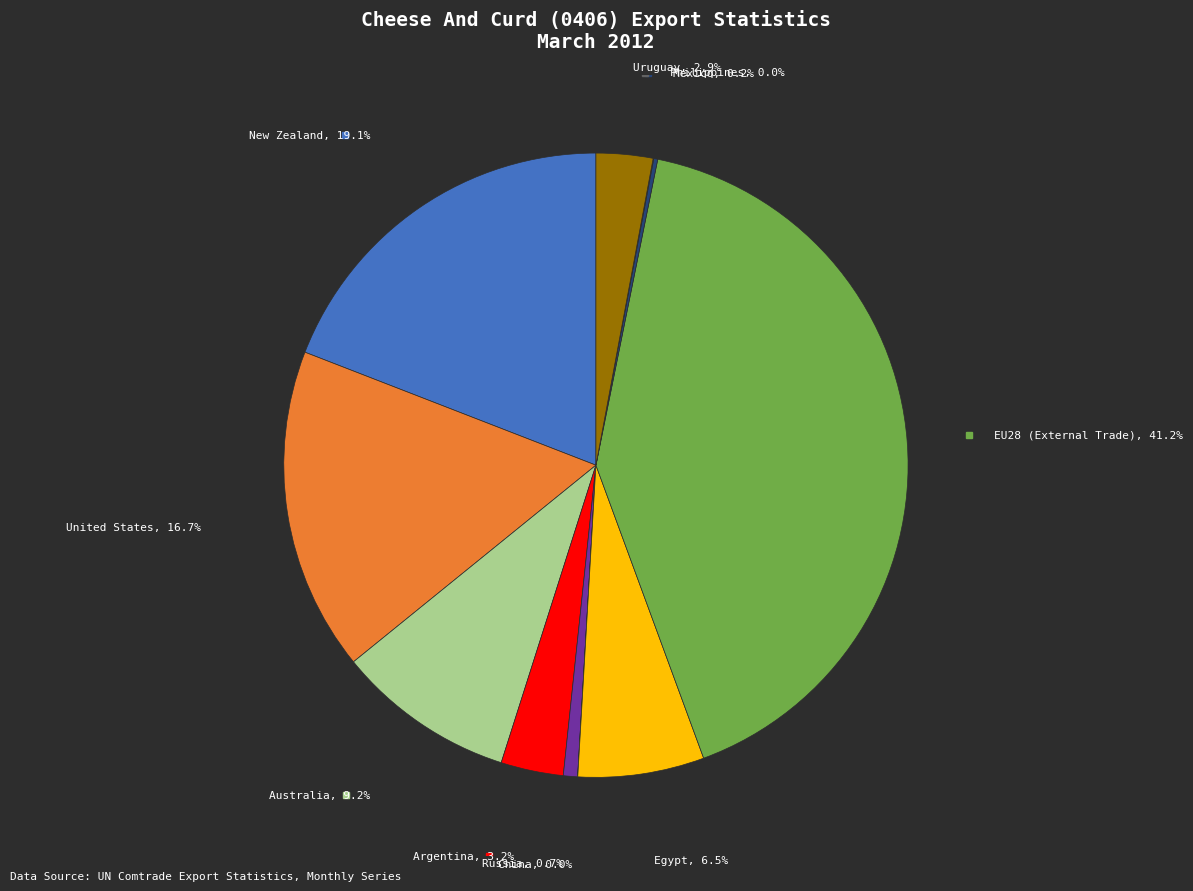

Does any single category account for the majority?

No